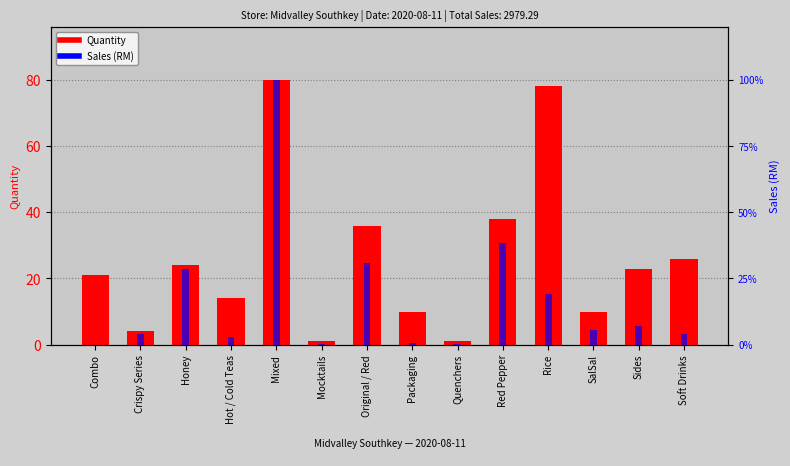

At which label does Sales (RM) reach its minimum?

Combo